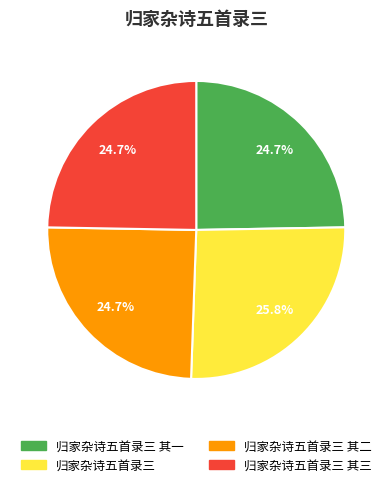

Combined, do 归家杂诗五首录三 and 归家杂诗五首录三 其三 account for over 50%?

Yes